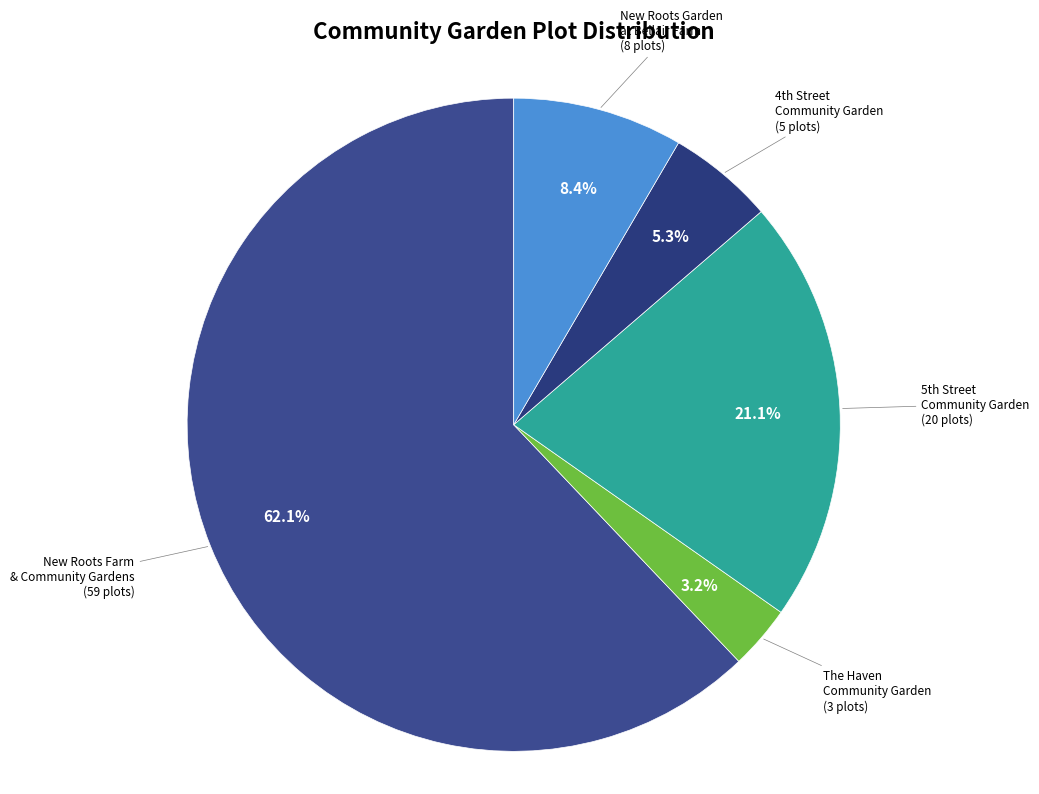

Rank the categories by value from highest to lowest.

New Roots Farm & Community Gardens, 5th Street Community Garden, New Roots Garden at Bellair Farm, 4th Street Community Garden, The Haven Community Garden